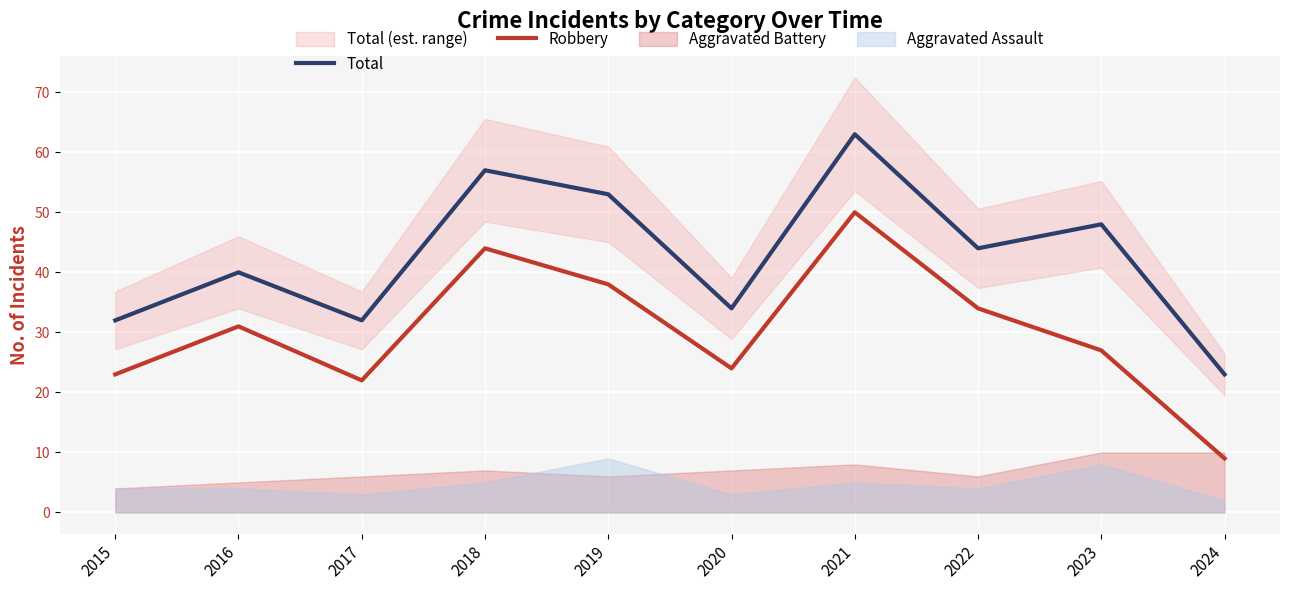

At how many categories does at least one series exceed 40?

5